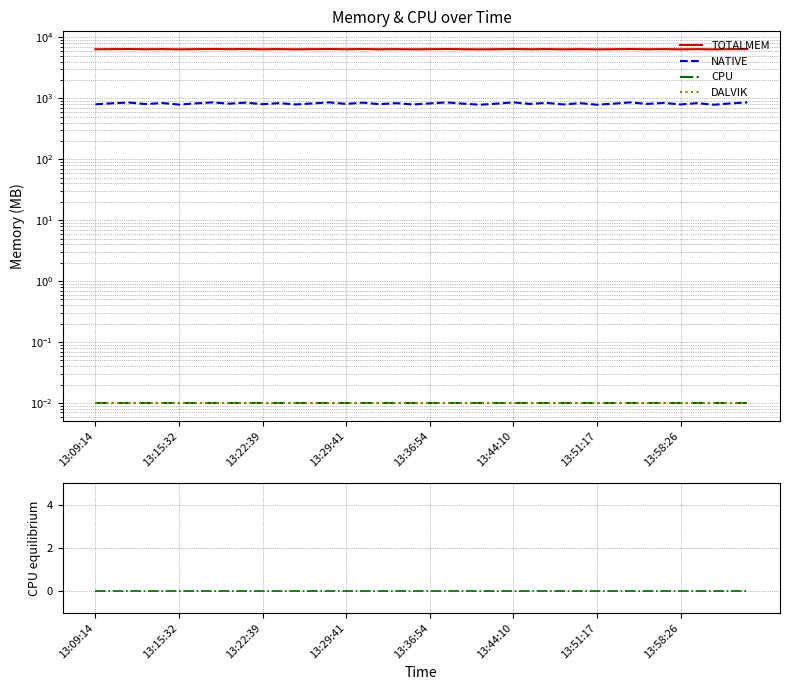

How many lines are shown in the chart?

4